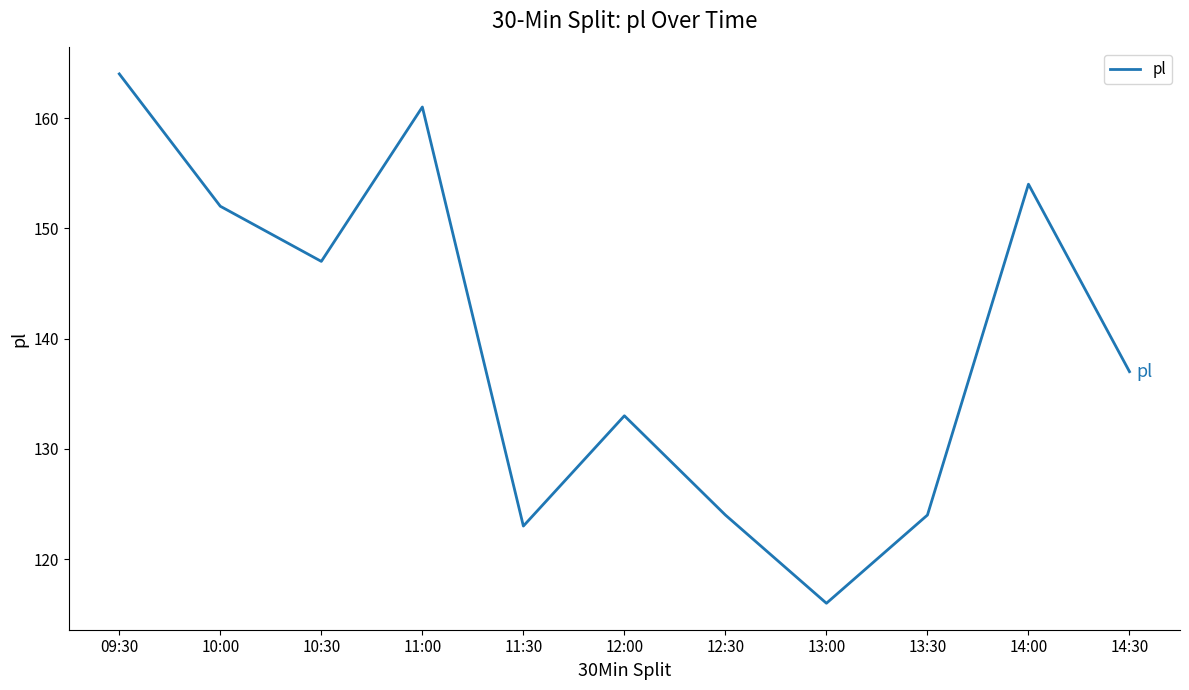

The chart shows a value of 206 at 12:00. True or false?

False